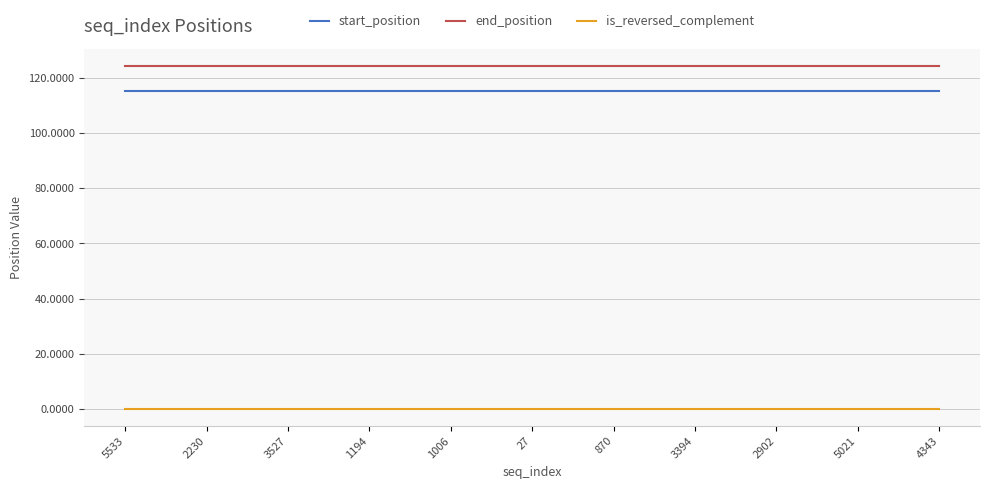

Reading left to right, list all the values displayed in this chart.

start_position: 115.3	115.3	115.3	115.3	115.3	115.3	115.3	115.3	115.3	115.3	115.3
end_position: 124.3	124.3	124.3	124.3	124.3	124.3	124.3	124.3	124.3	124.3	124.3
is_reversed_complement: 0.0	0.0	0.0	0.0	0.0	0.0	0.0	0.0	0.0	0.0	0.0